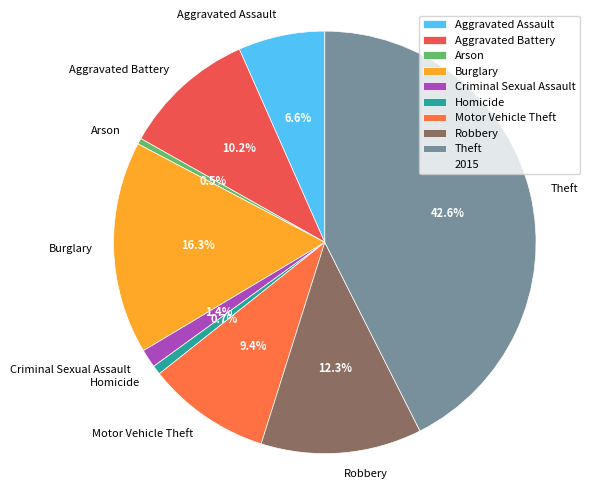

Which slice is the largest?

Theft